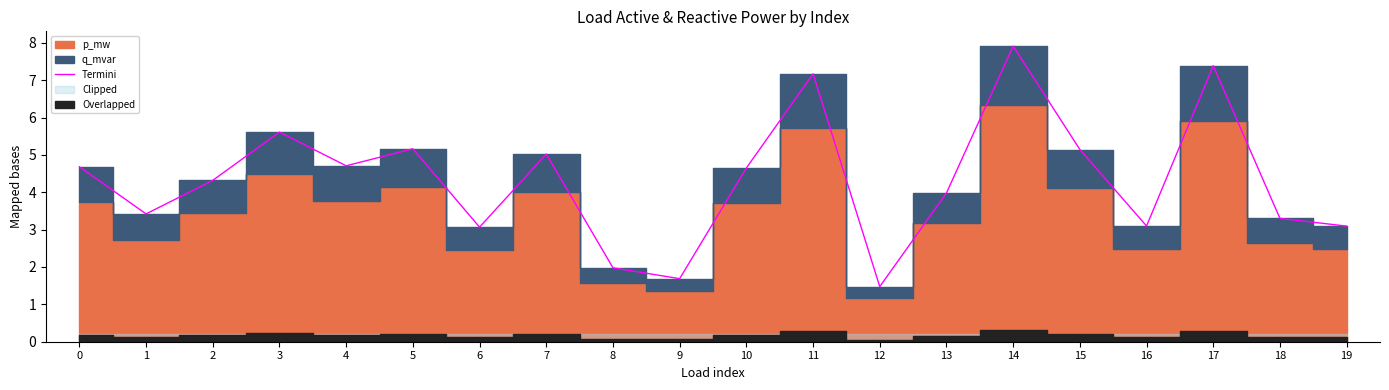

Which category has the highest value across all series?

14